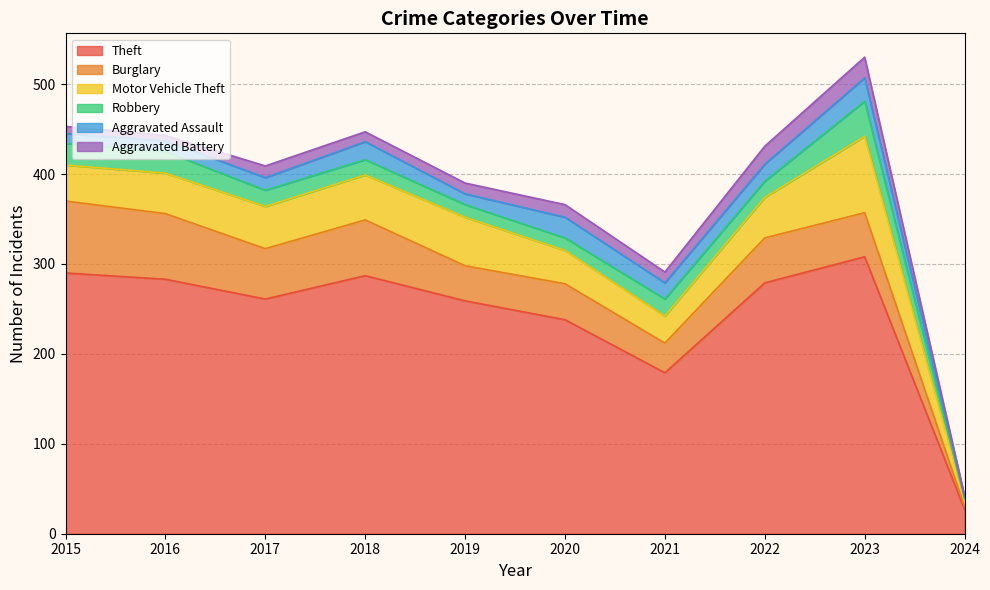

True or false: Motor Vehicle Theft and Robbery cross at least once.

False